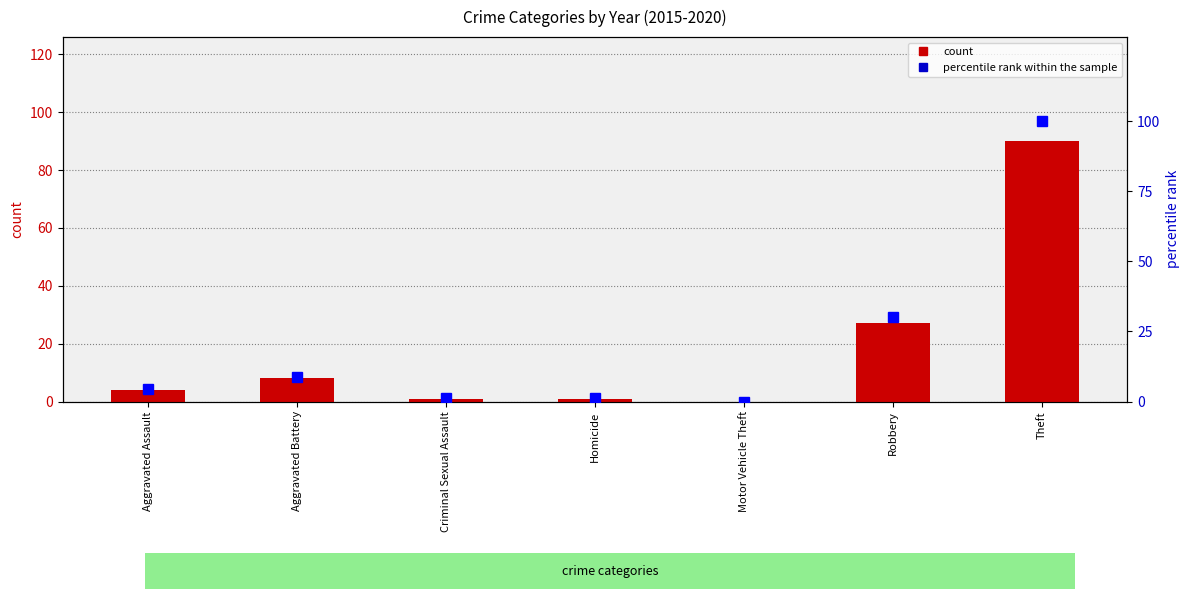

How many groups of bars are there?

7